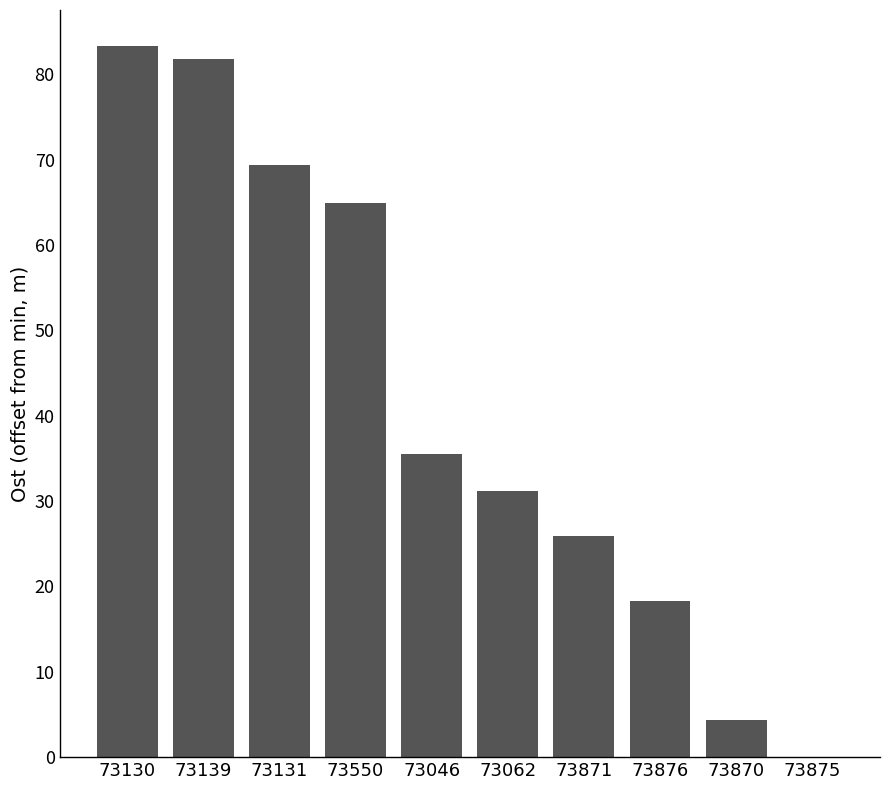

The value at 73875 is 27.3. True or false?

False